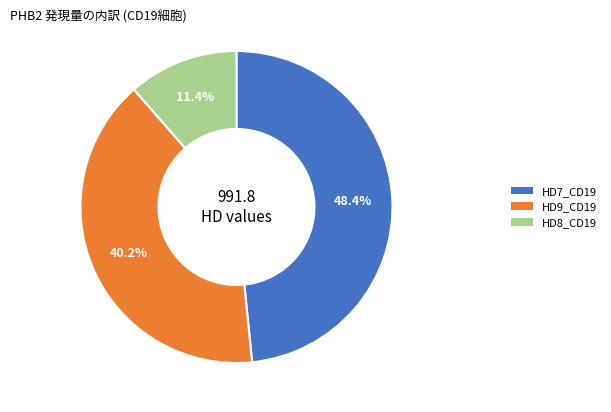

Does any single category account for the majority?

No